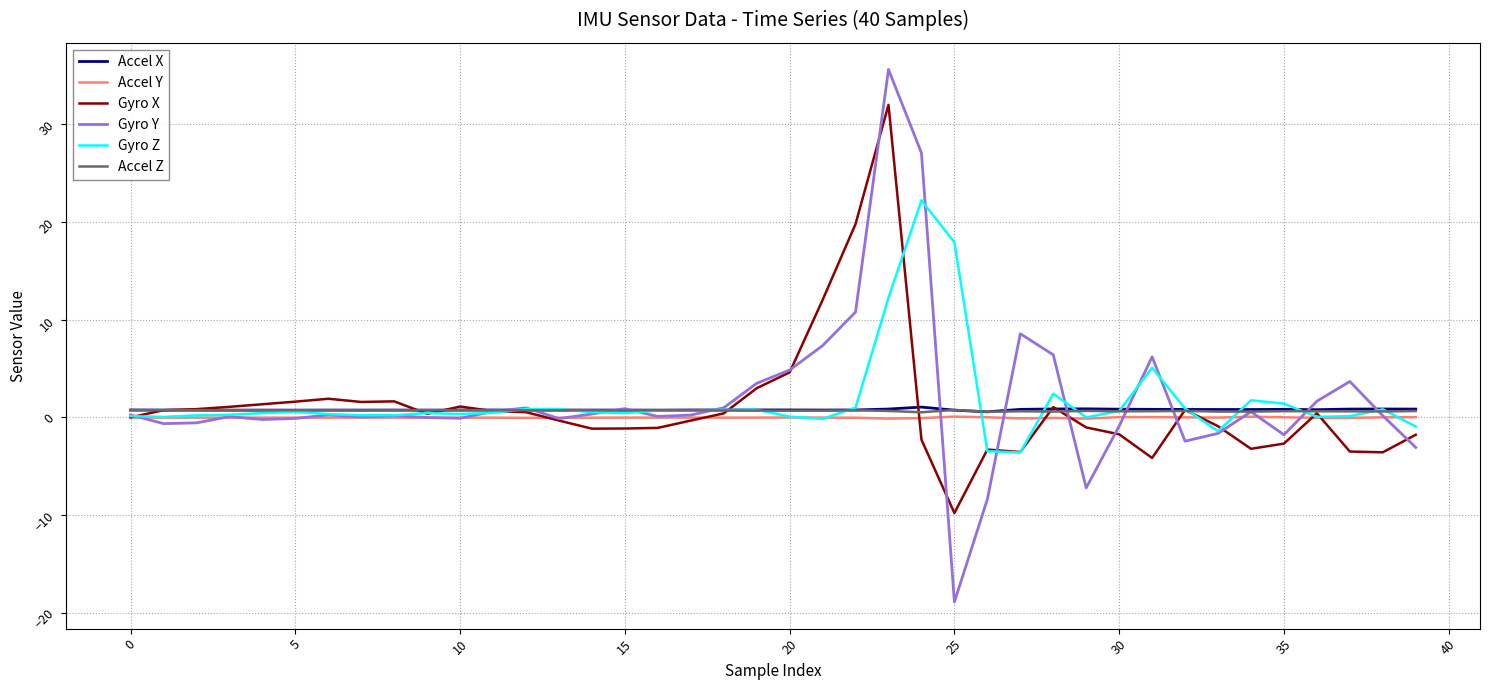

How many lines are shown in the chart?

6